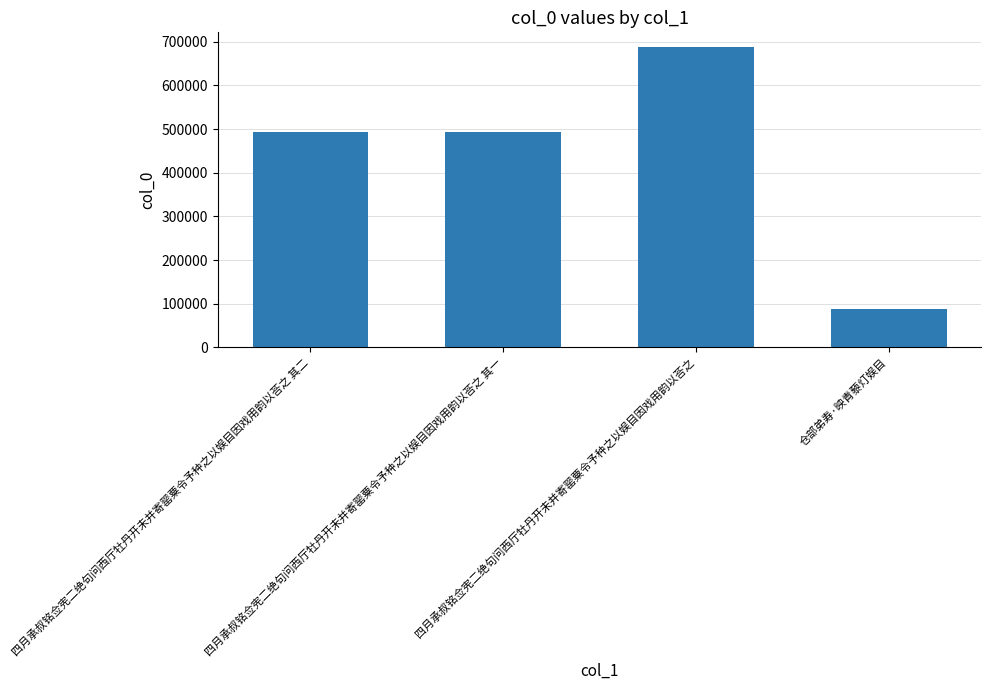

What is the greatest value displayed?

687094